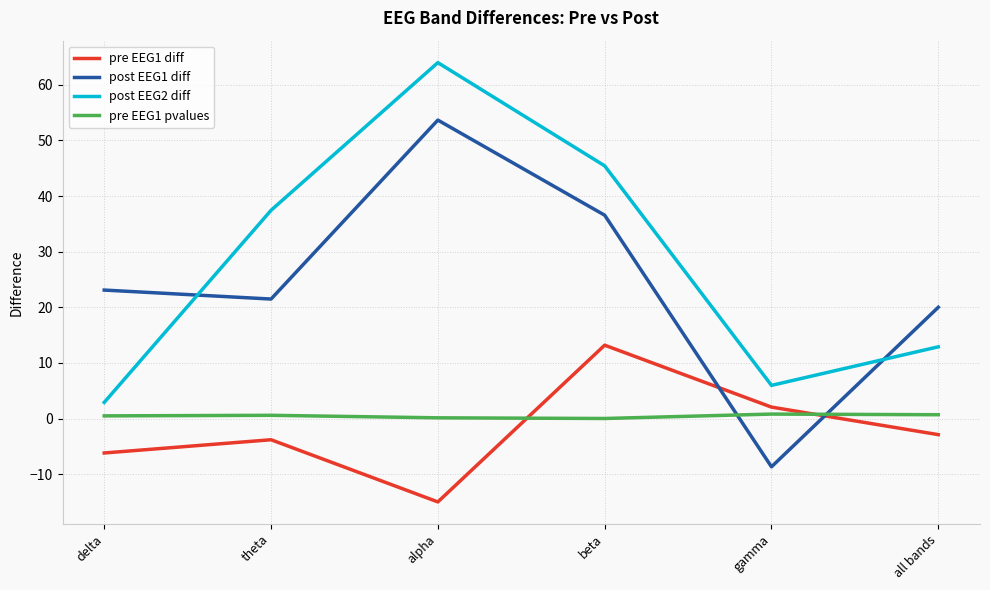

At which category does the chart reach its peak across all series?

alpha